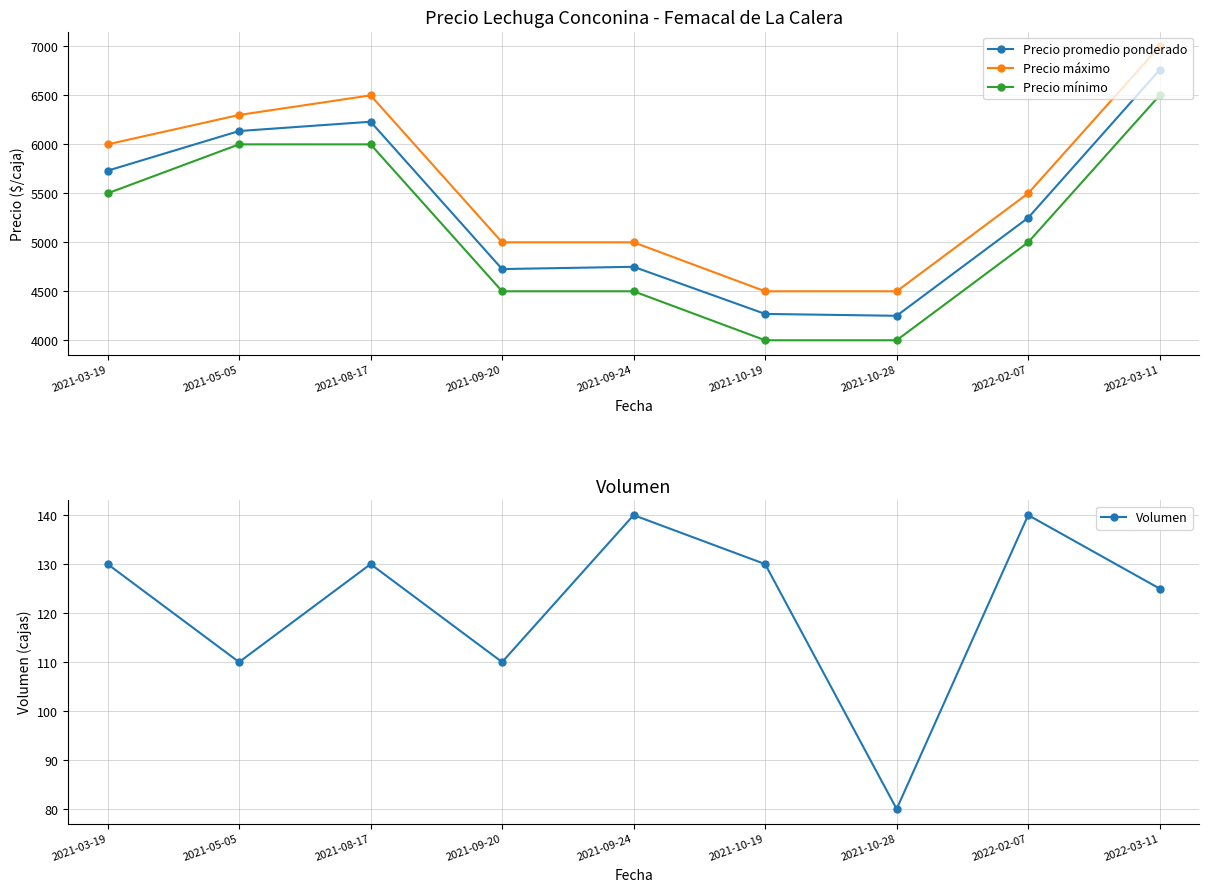

Between 2021-08-17 and 2021-10-19, which series saw the biggest shift?

Precio máximo